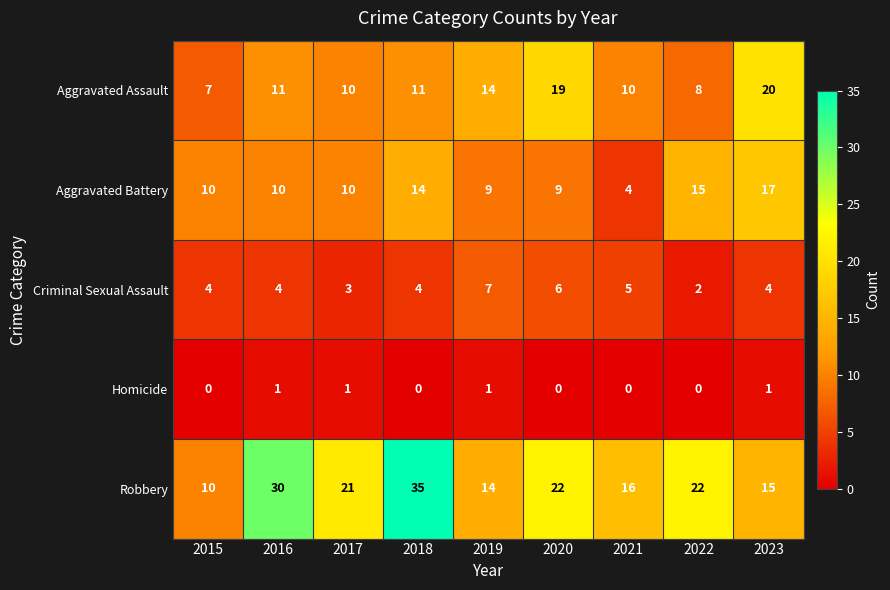

True or false: Criminal Sexual Assault has a value of 7 at 2015.

False